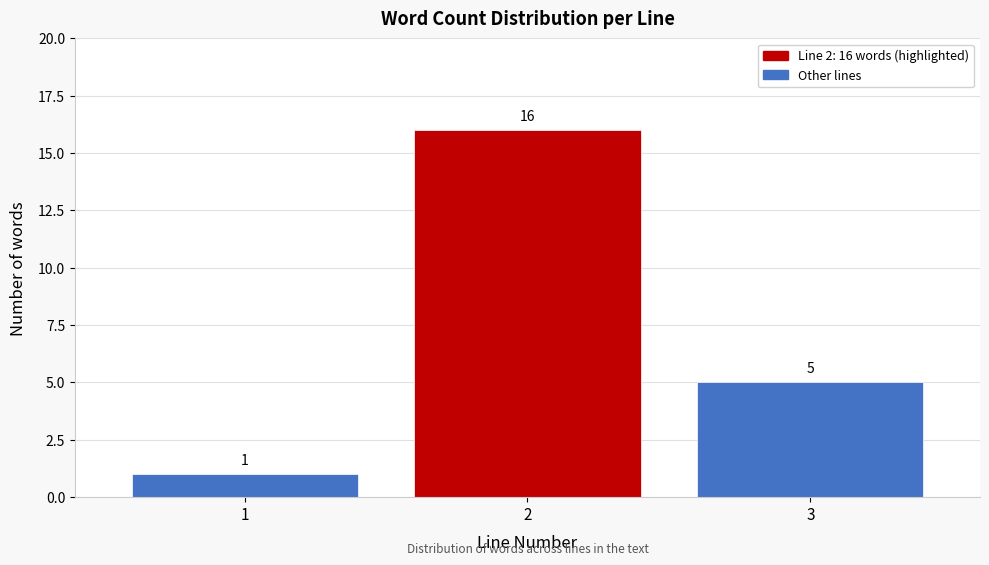

Reading left to right, transcribe all the data shown in this chart.

1=1	2=16	3=5